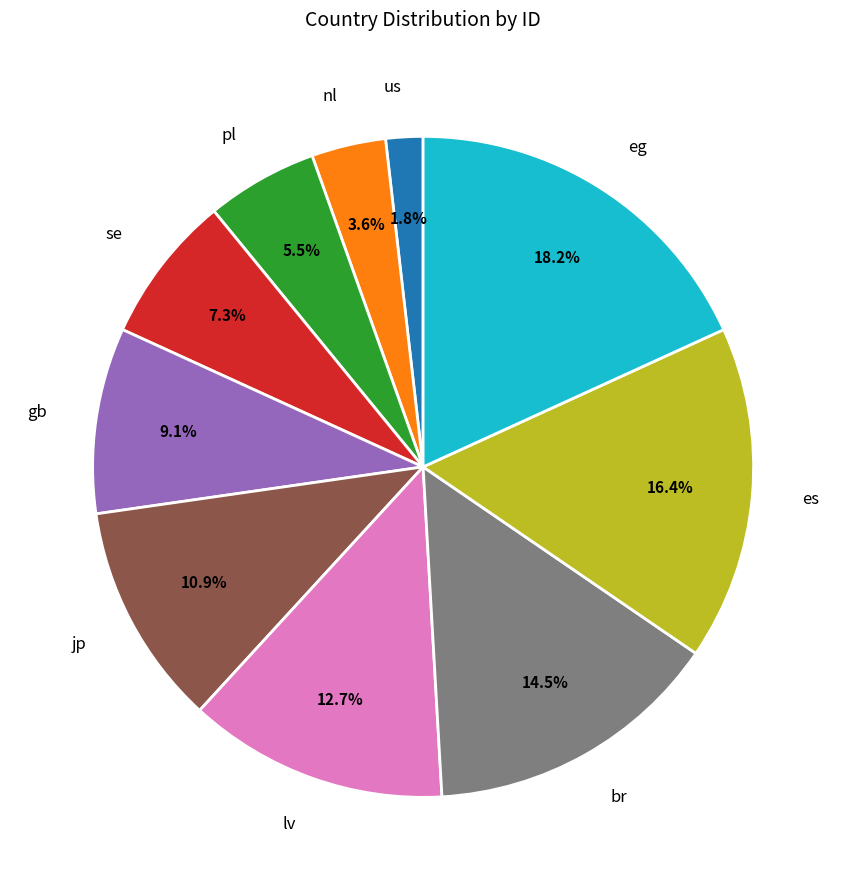

What is the smallest slice in the pie chart?

us